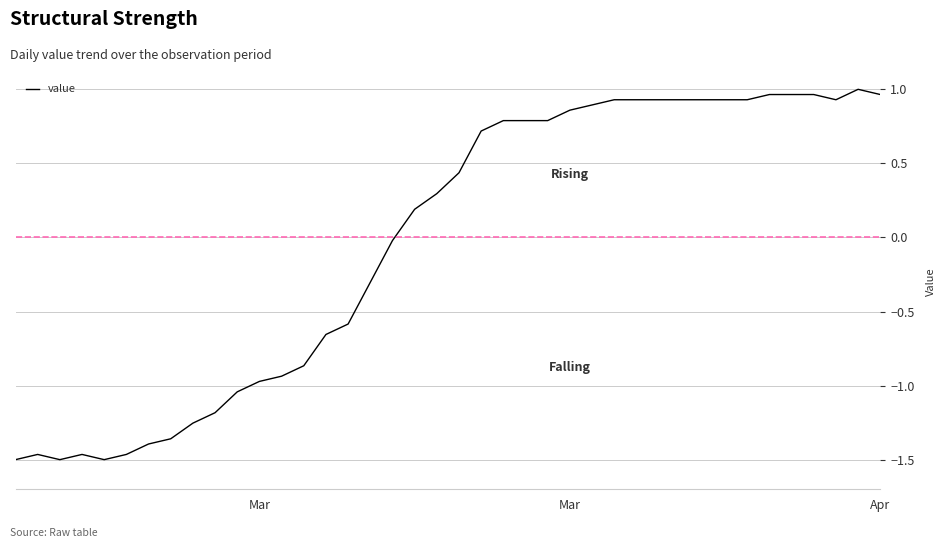

What is the difference between the maximum and minimum values?

2.5